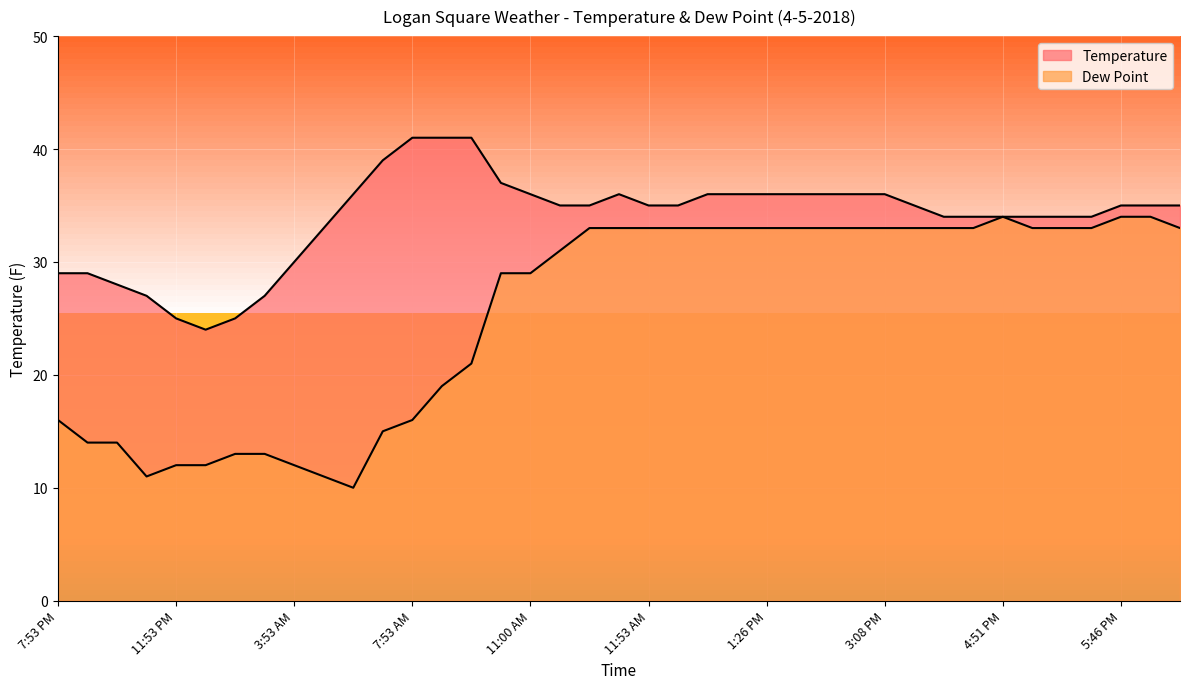

What is the difference between the maximum and minimum values in the Temperature series?

17